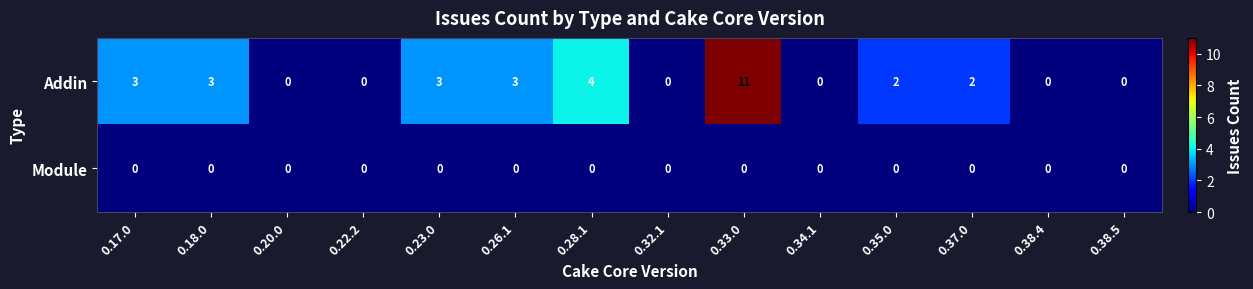

At which category is the sum across all series the highest?

0.33.0